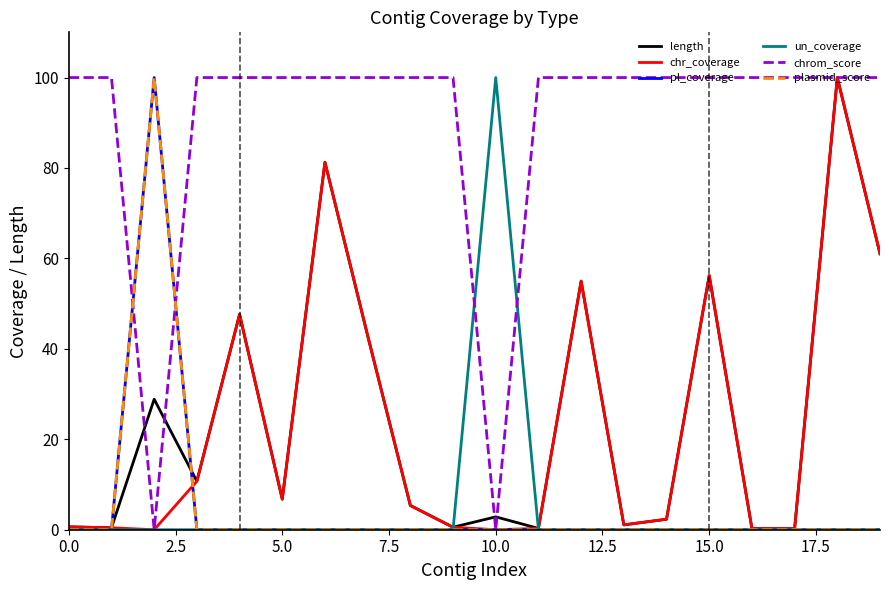

Does the chart display data point markers on the line(s)?

No